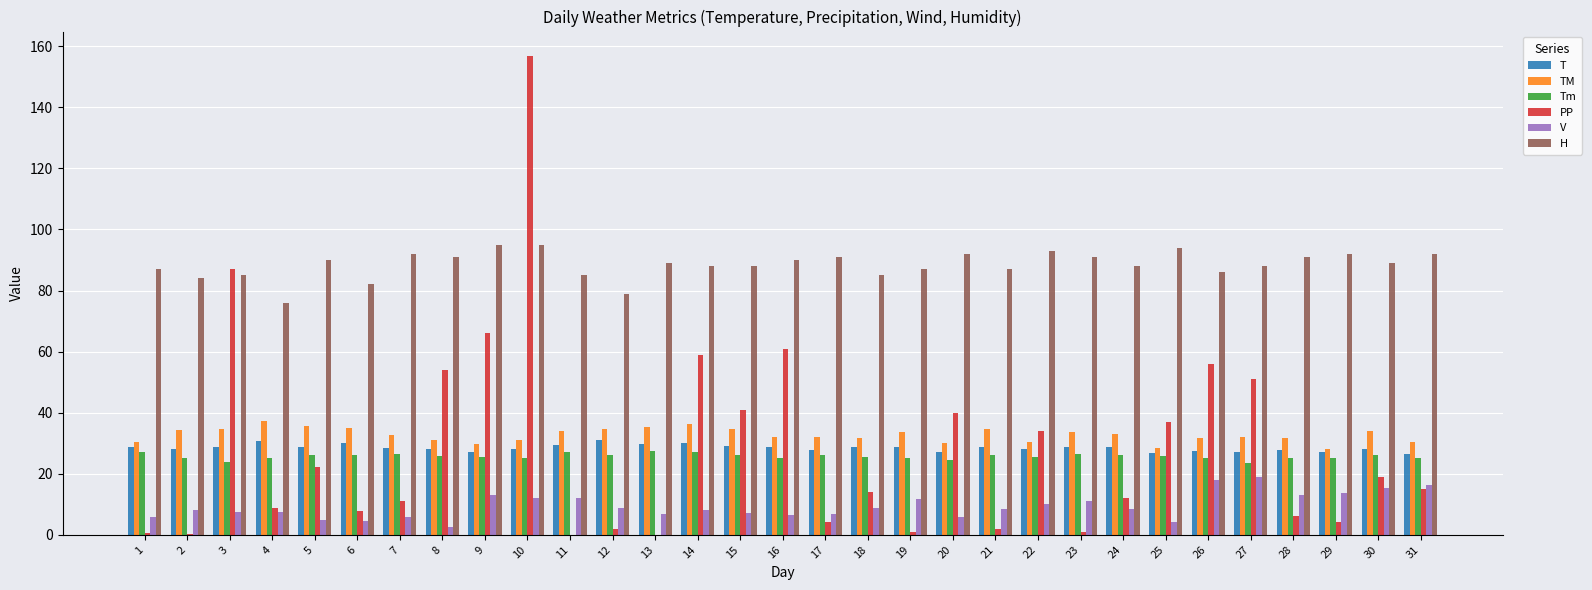

What is the greatest value displayed?

157.0